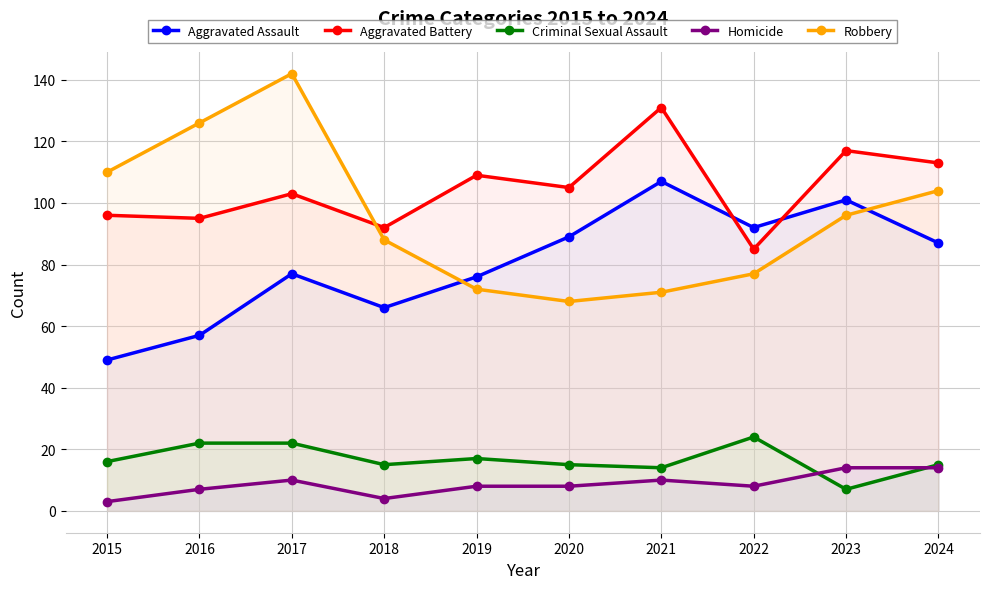

What is the value of the Aggravated Assault point at the 10th from the left?

87